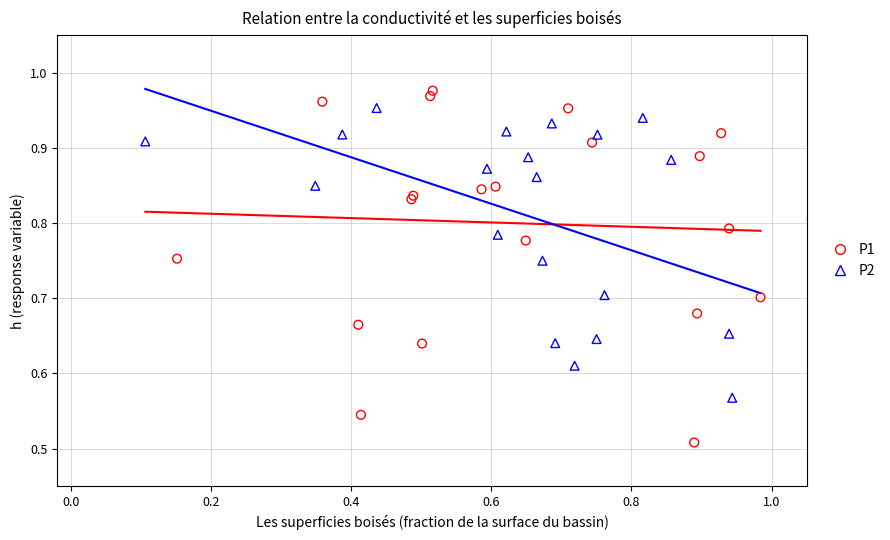

Which series contains the lowest Y value?

P1